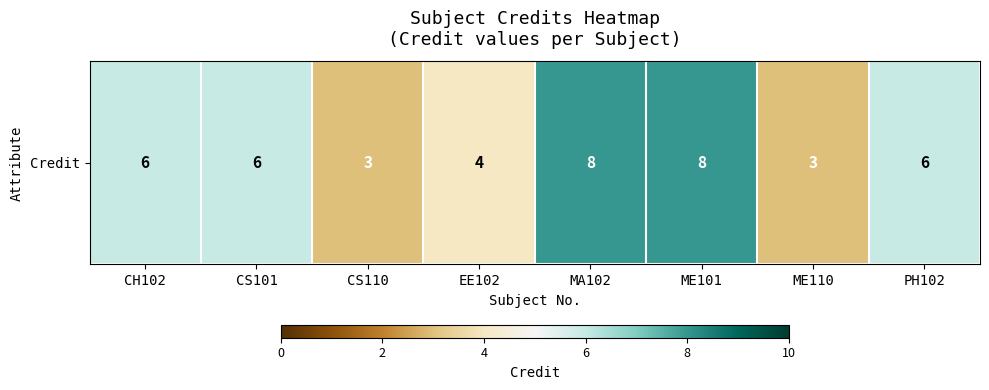

What is the sum of the values at ME110 and CS101?

9